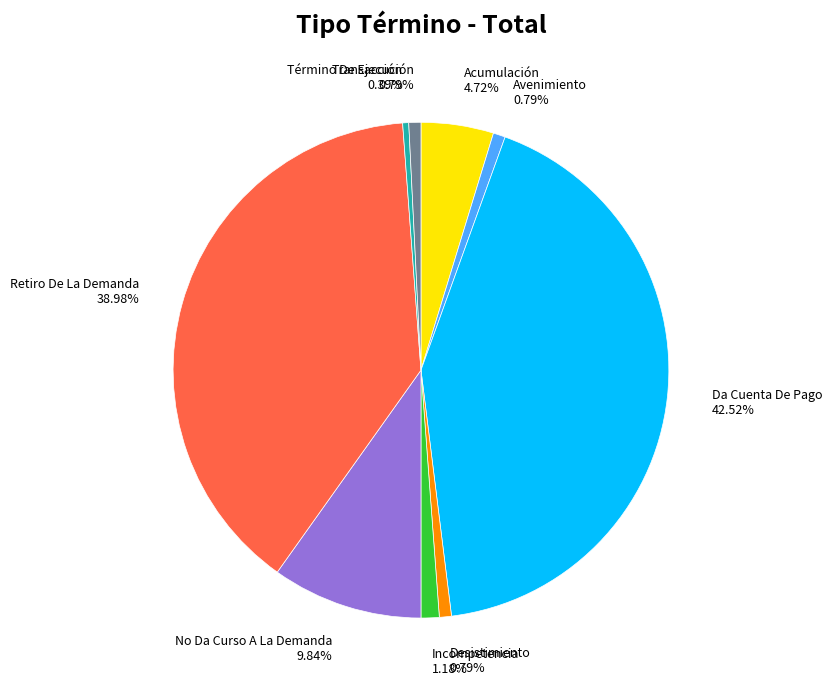

Is the sum of No Da Curso A La Demanda and Desistimiento greater than half?

No